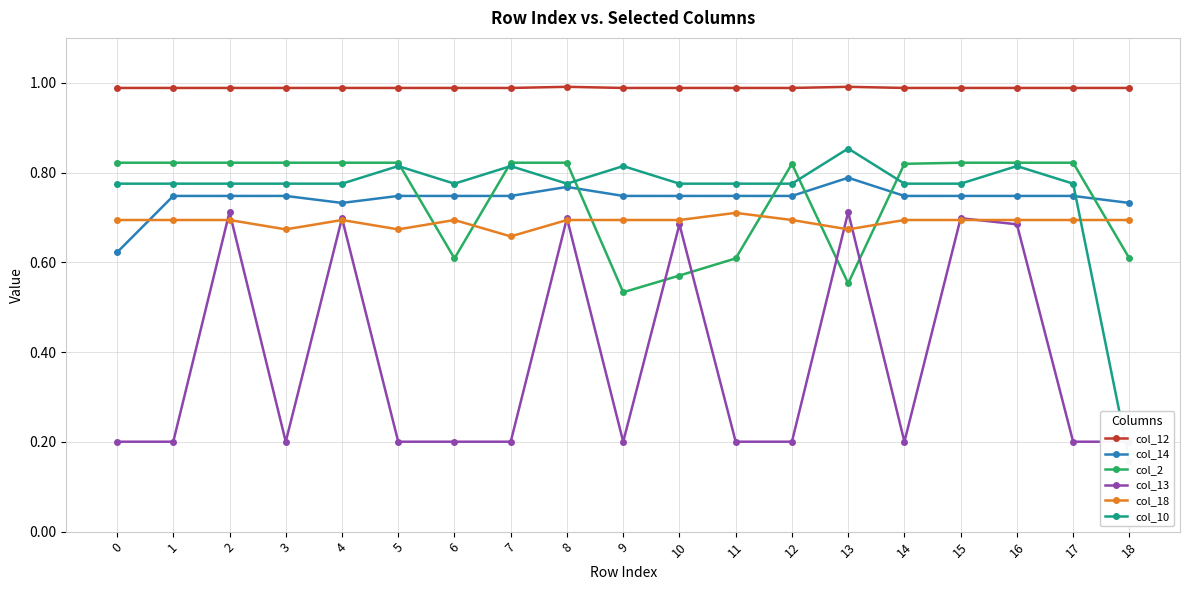

The col_10 series shows 0.8 at 17. True or false?

True